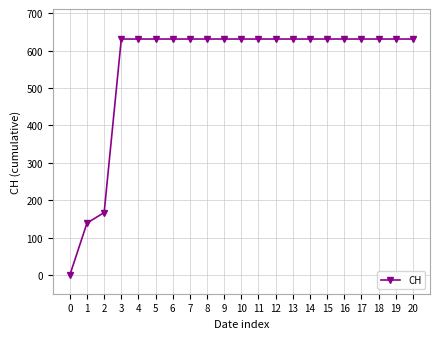

How many lines are shown in the chart?

1